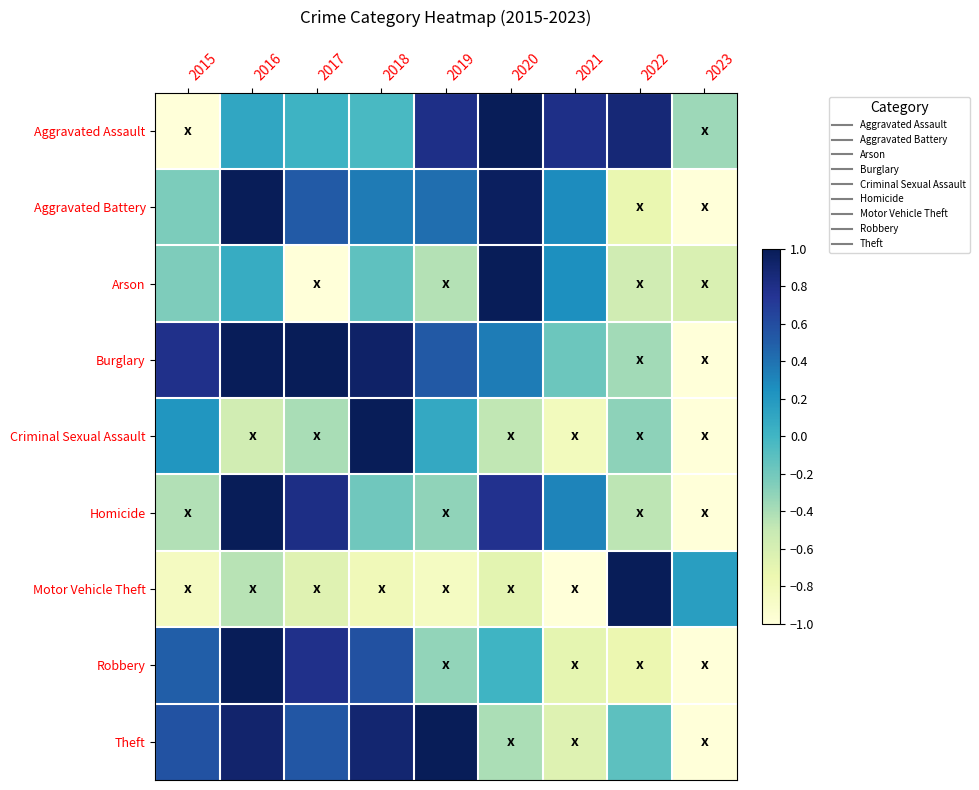

Between 2019 and 2020, which series saw the biggest shift?

Arson